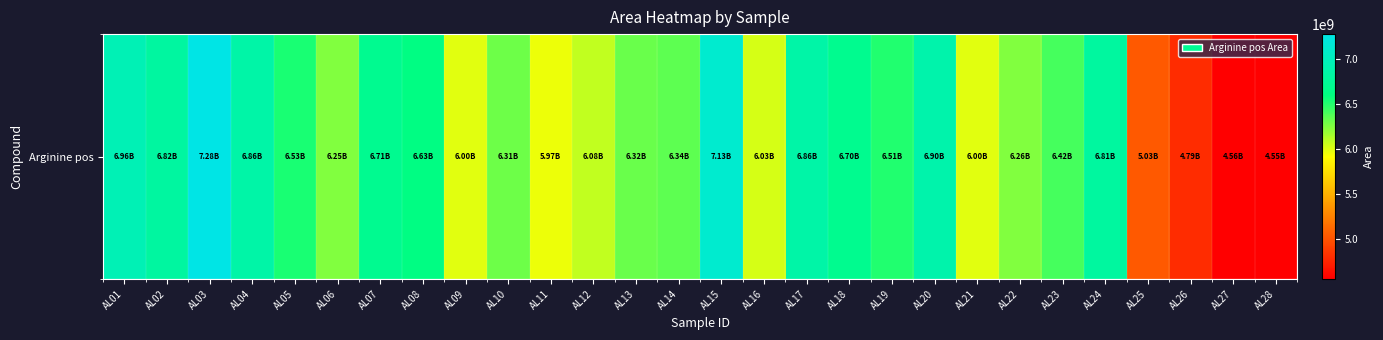

The chart shows a value of 10367925439 at AL12. True or false?

False